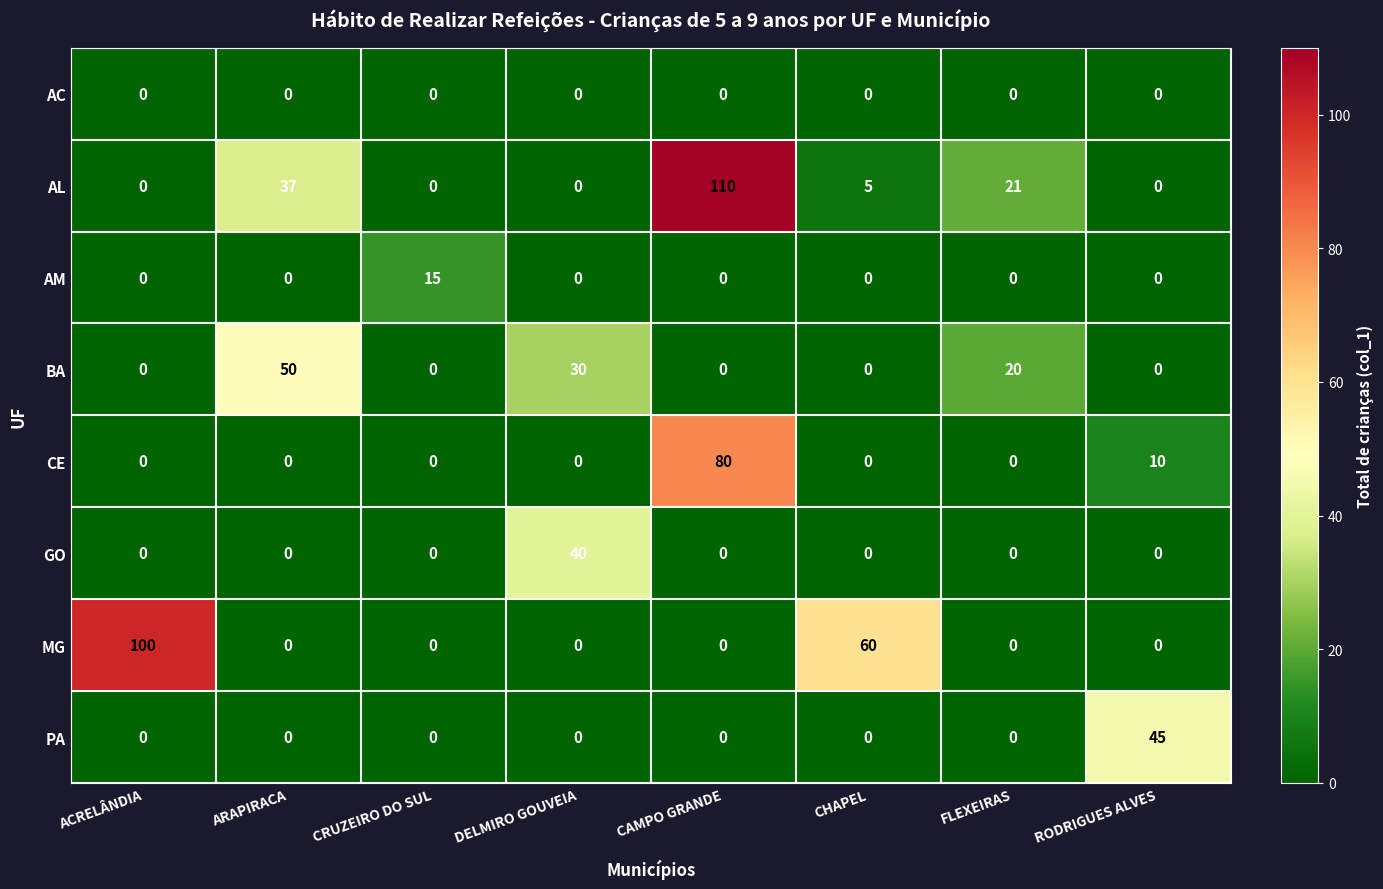

Rank the series by their maximum value, from lowest to highest.

AC, AM, GO, PA, BA, CE, MG, AL